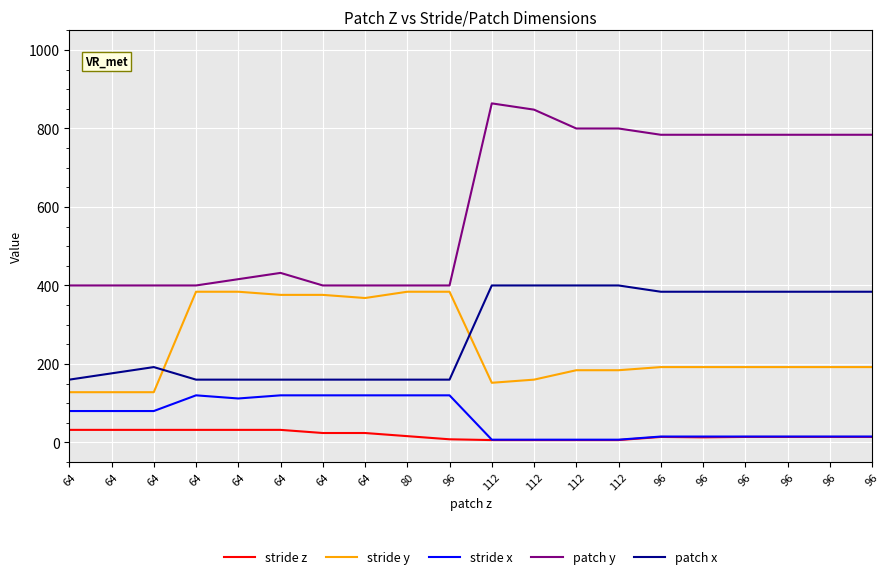

What are all the series names shown in the legend?

stride z, stride y, stride x, patch y, patch x